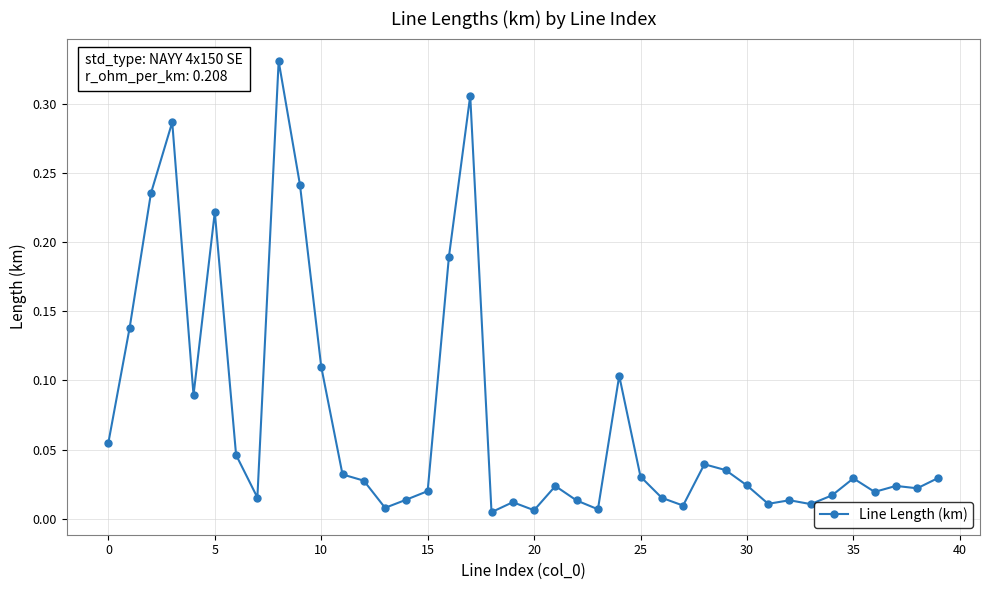

True or false: the data has more than 2 interior local peaks.

True